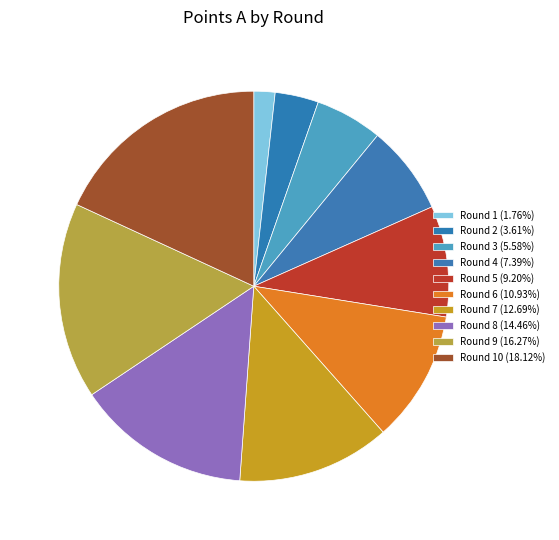

Does any single category account for the majority?

No